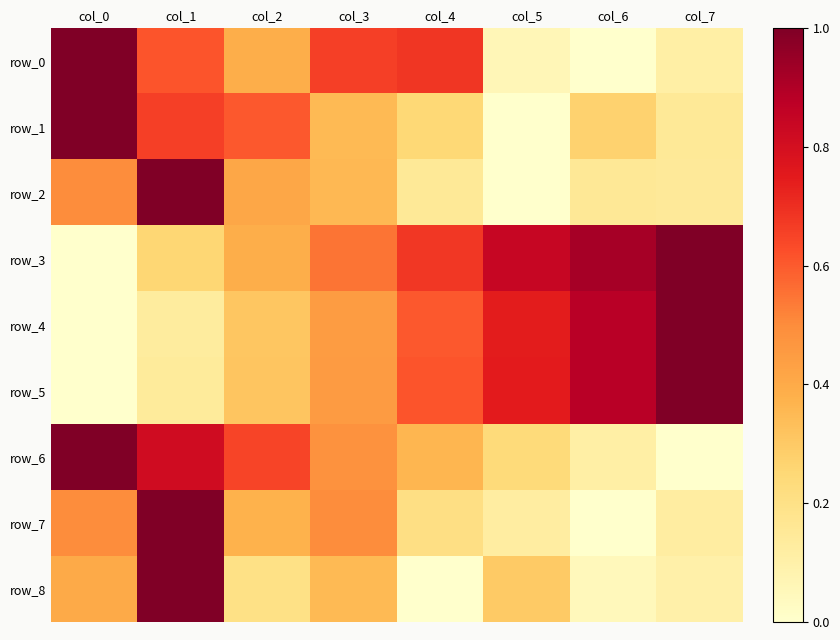

At which label does row_8 reach its minimum?

col_4